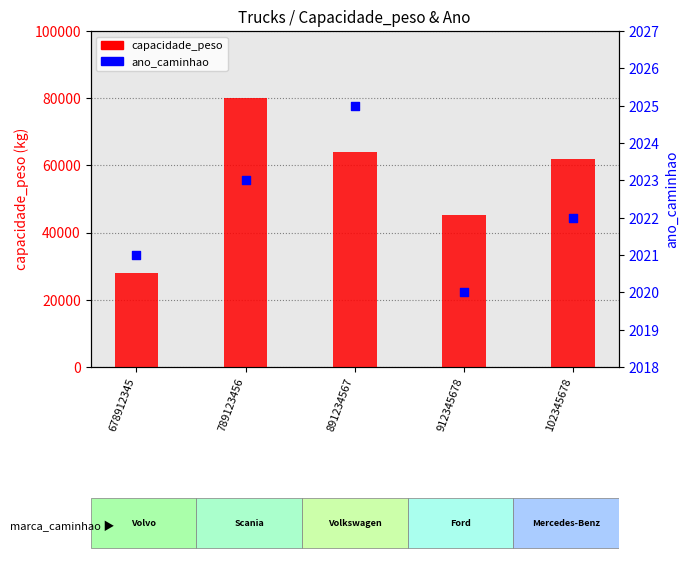

Which series reaches the minimum Y coordinate?

ano_caminhao